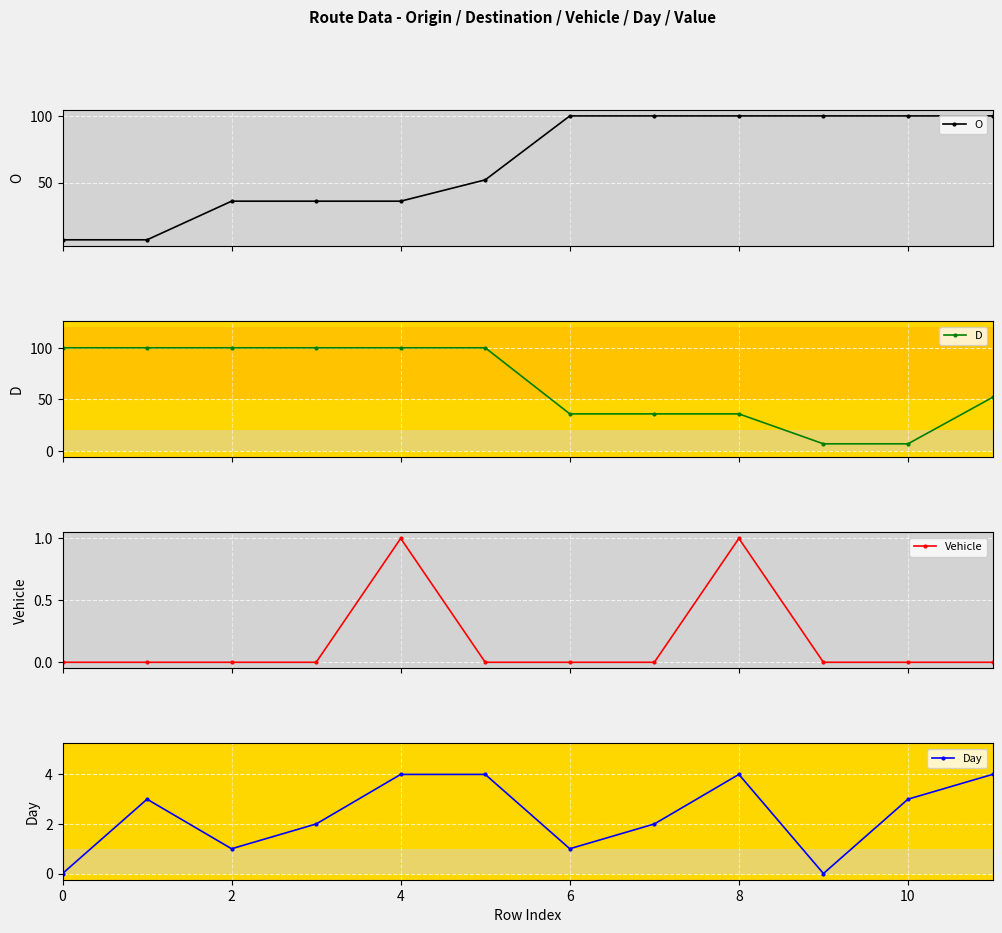

What is the difference between the maximum and minimum values in the O series?

93